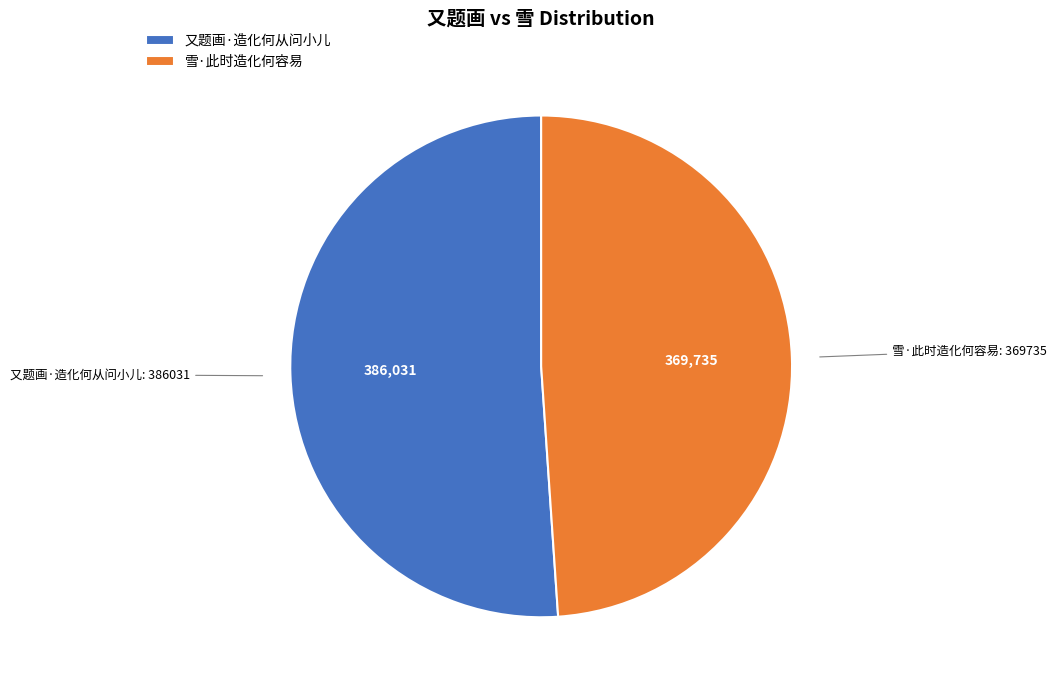

Rank the categories by value from highest to lowest.

又题画·造化何从问小儿, 雪·此时造化何容易